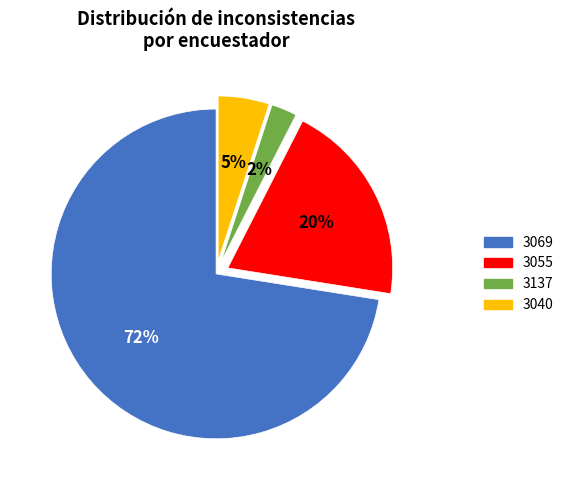

Which slice is the largest?

3069